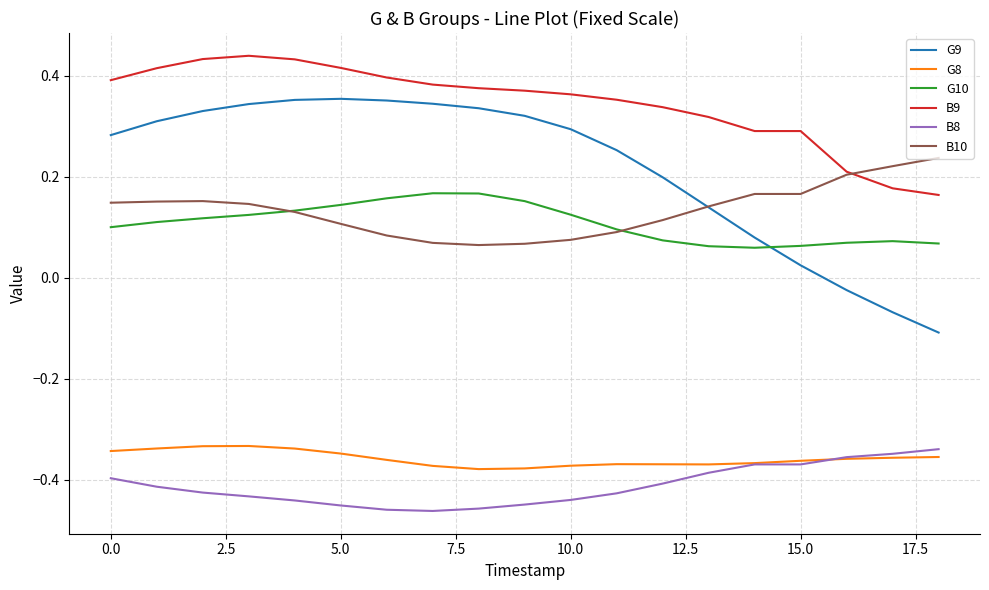

Which series has the largest range (max minus min)?

G9